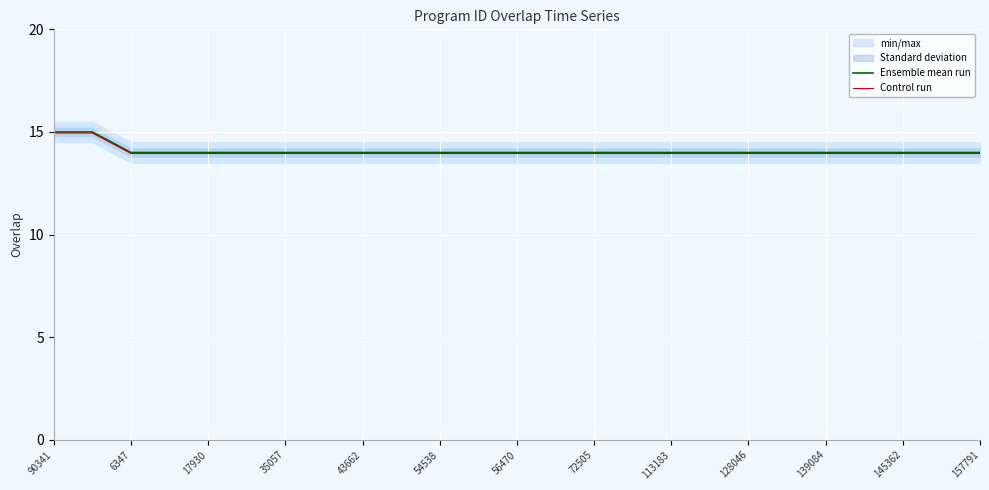

What is the lowest value of the Ensemble mean run series?

14.0